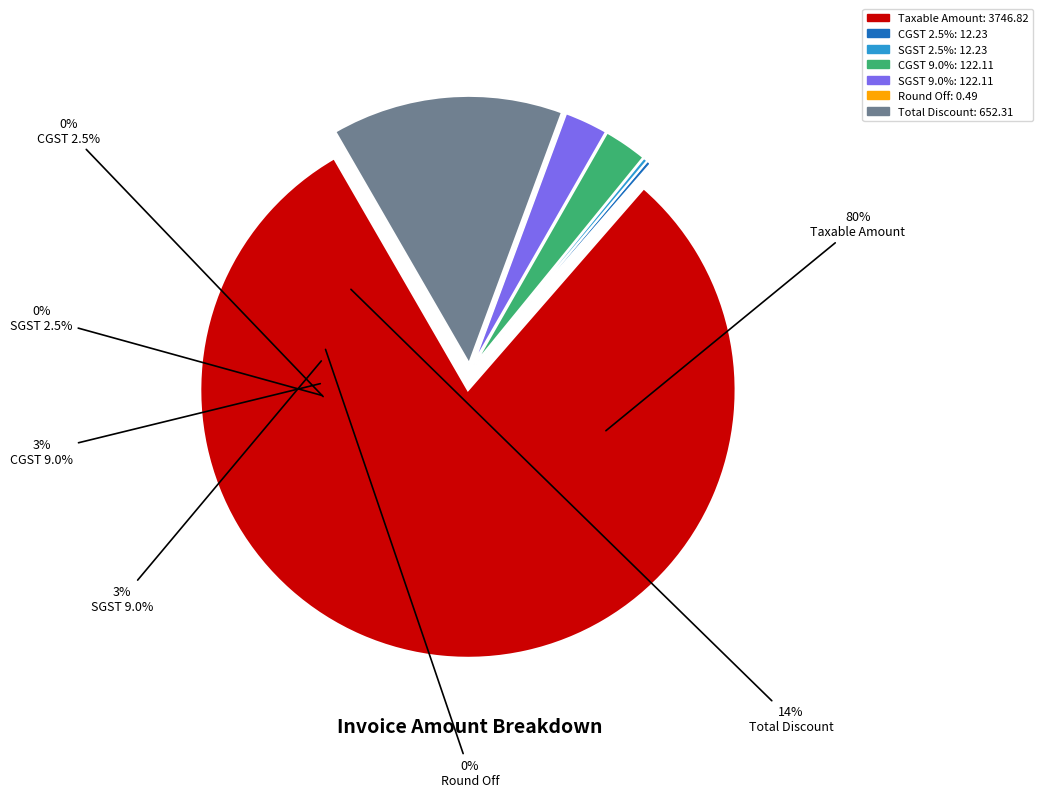

Count the number of slices in the pie.

7